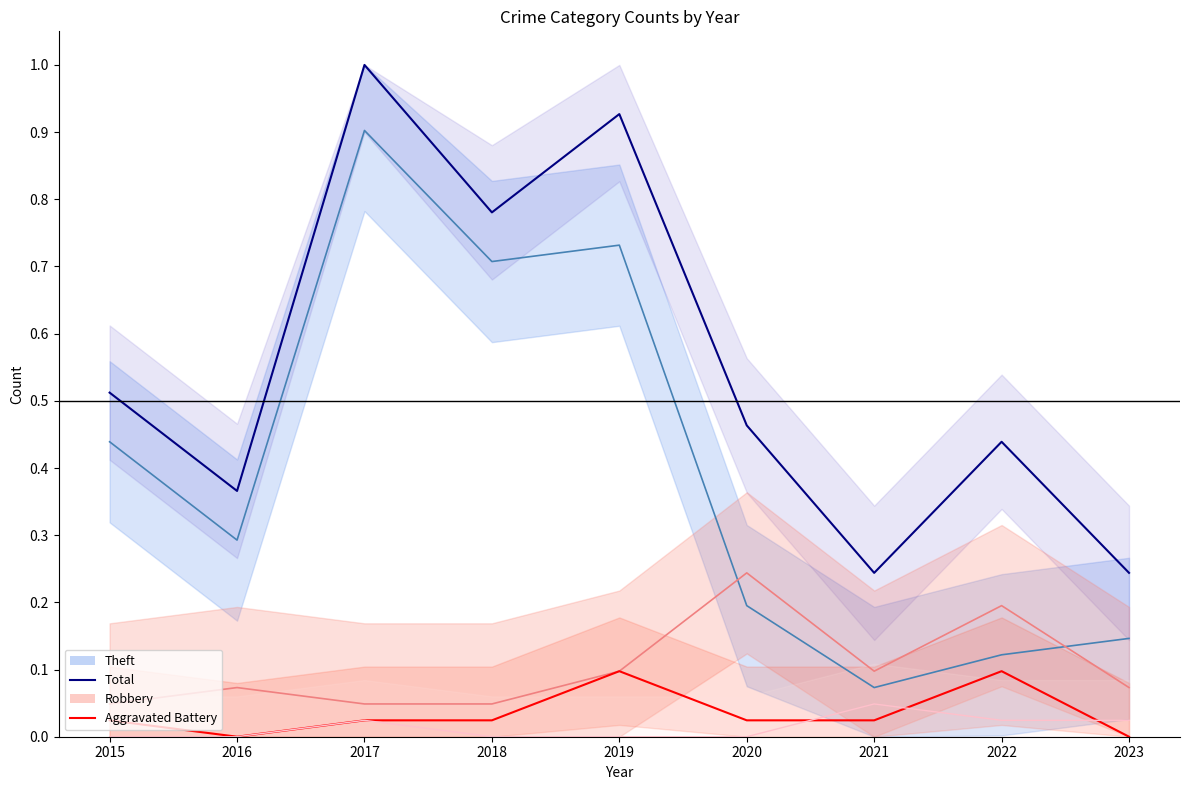

After their last crossing, which series has the higher values: Theft line or Robbery line?

Theft line